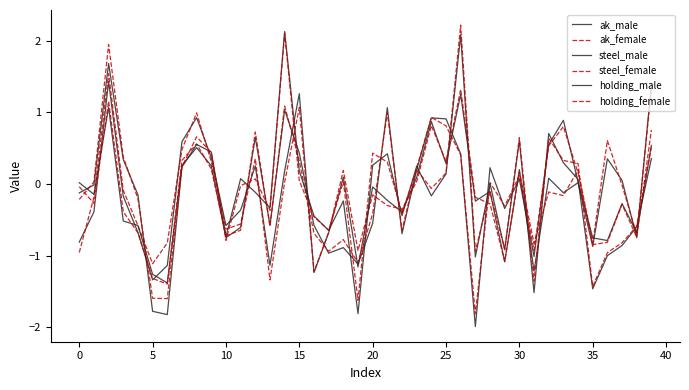

What is the maximum value for steel_male?

1.1